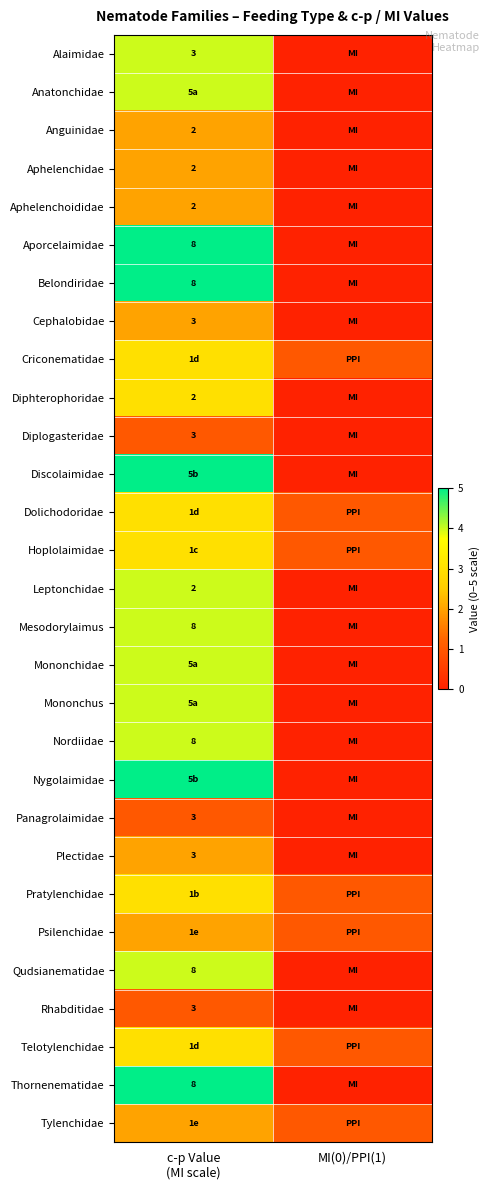

Rank the series at c-p Value (MI scale) from lowest to highest value.

Diplogasteridae, Panagrolaimidae, Rhabditidae, Anguinidae, Aphelenchidae, Aphelenchoididae, Cephalobidae, Plectidae, Psilenchidae, Tylenchidae, Criconematidae, Diphterophoridae, Dolichodoridae, Hoplolaimidae, Pratylenchidae, Telotylenchidae, Alaimidae, Anatonchidae, Leptonchidae, Mesodorylaimus, Mononchidae, Mononchus, Nordiidae, Qudsianematidae, Aporcelaimidae, Belondiridae, Discolaimidae, Nygolaimidae, Thornenematidae